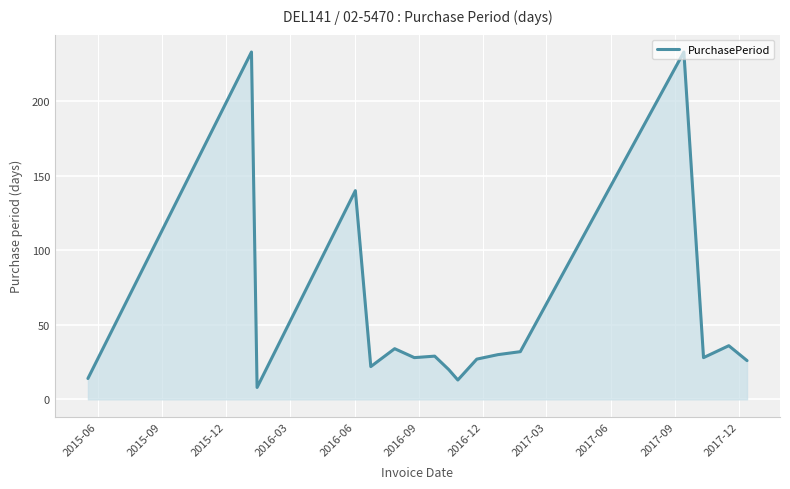

What is the difference between the maximum and minimum values?

225